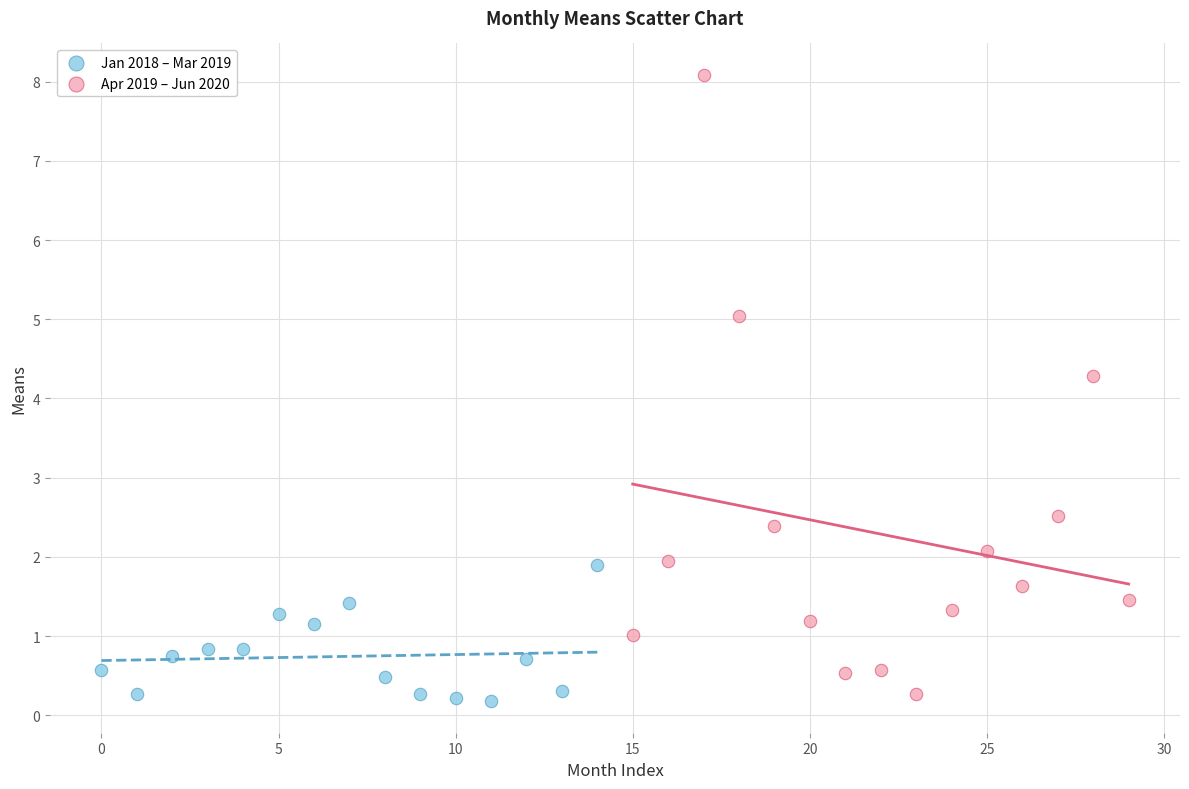

Which series has the widest spread of Y values?

Apr 2019 – Jun 2020